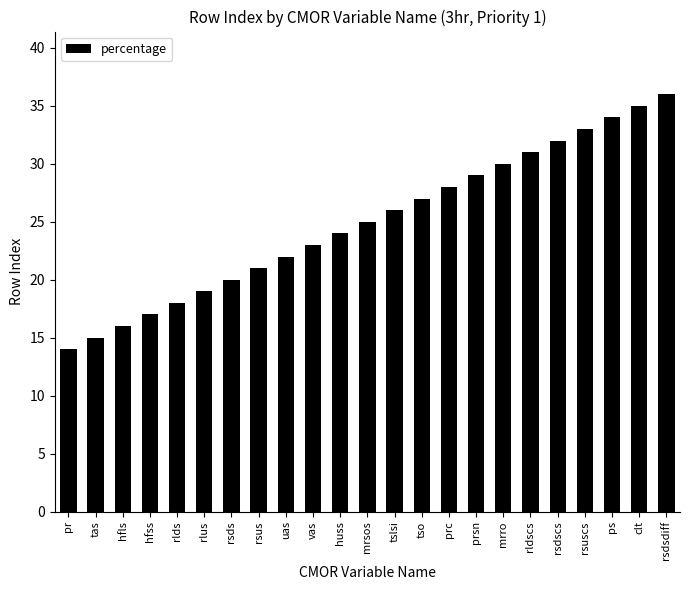

Which category has the highest value across all series?

rsdsdiff